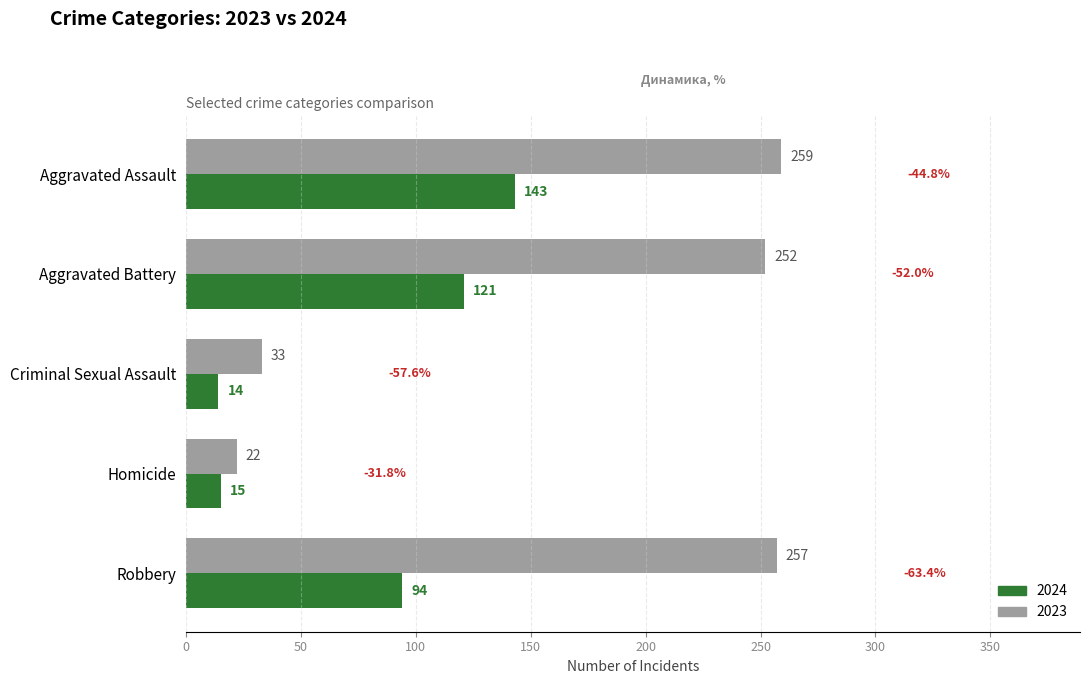

Where is 2023 nearest to the value 140?

Criminal Sexual Assault